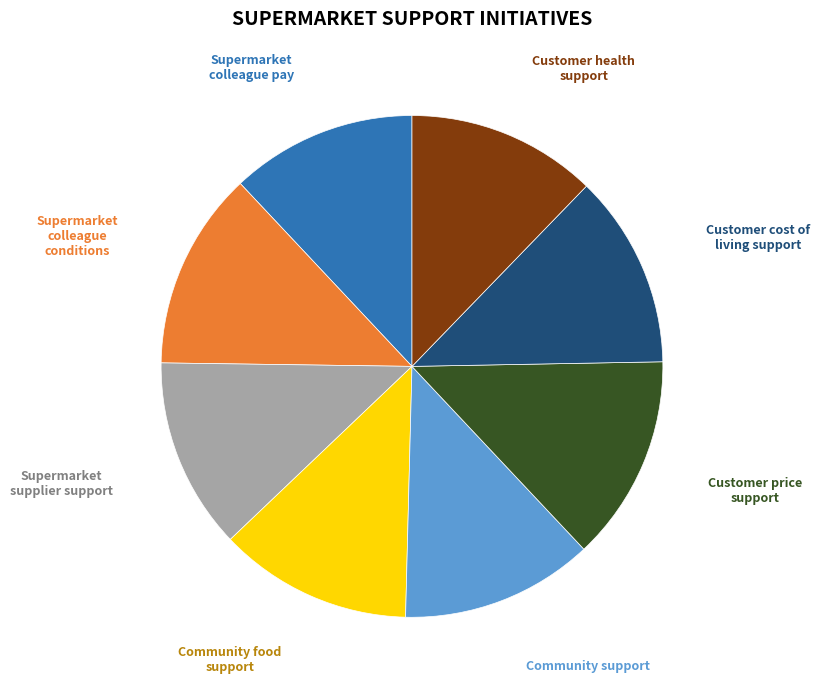

Is there any slice that represents more than half of the pie?

No